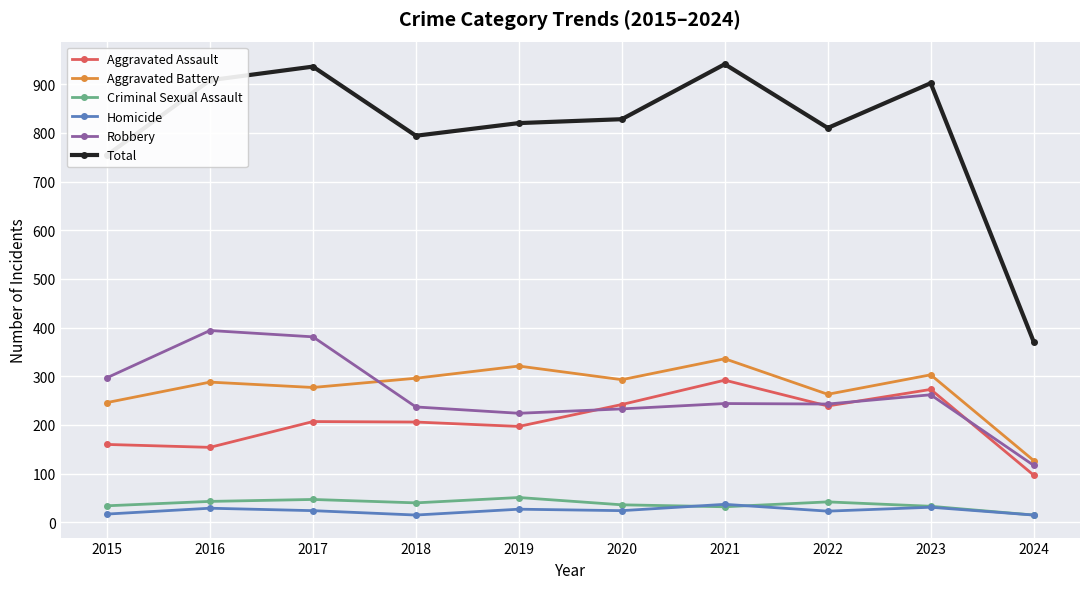

True or false: Criminal Sexual Assault and Robbery cross at least once.

False